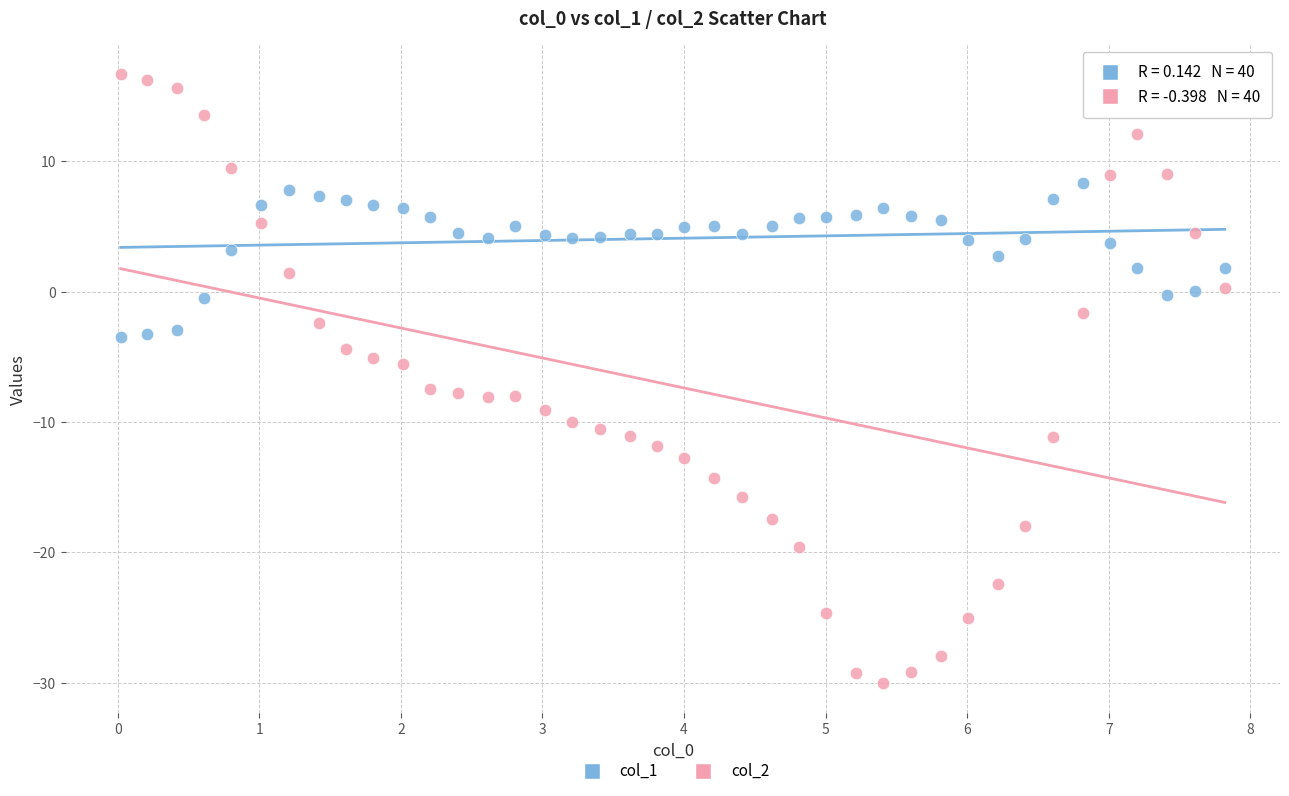

Across all data points, what is the range of Y values (max minus min)?

46.7